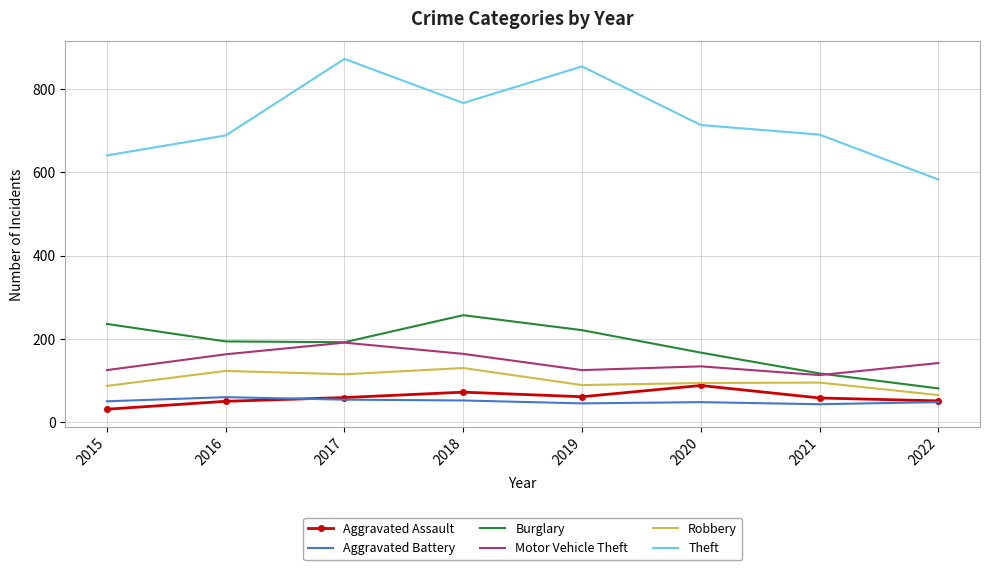

What is the difference between the Aggravated Assault values at 2022 and 2016?

1